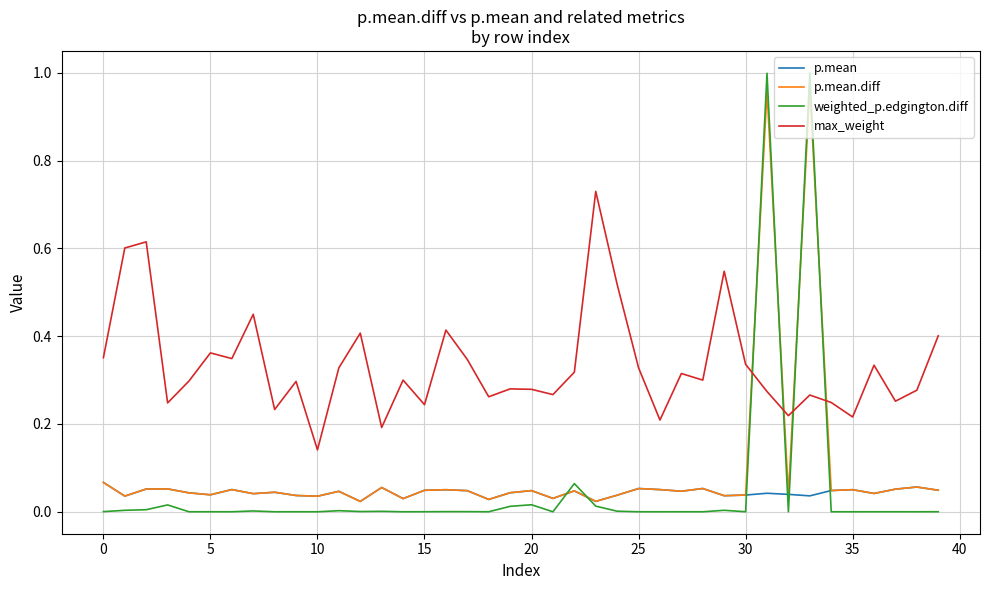

Which series has the widest spread of values?

weighted_p.edgington.diff